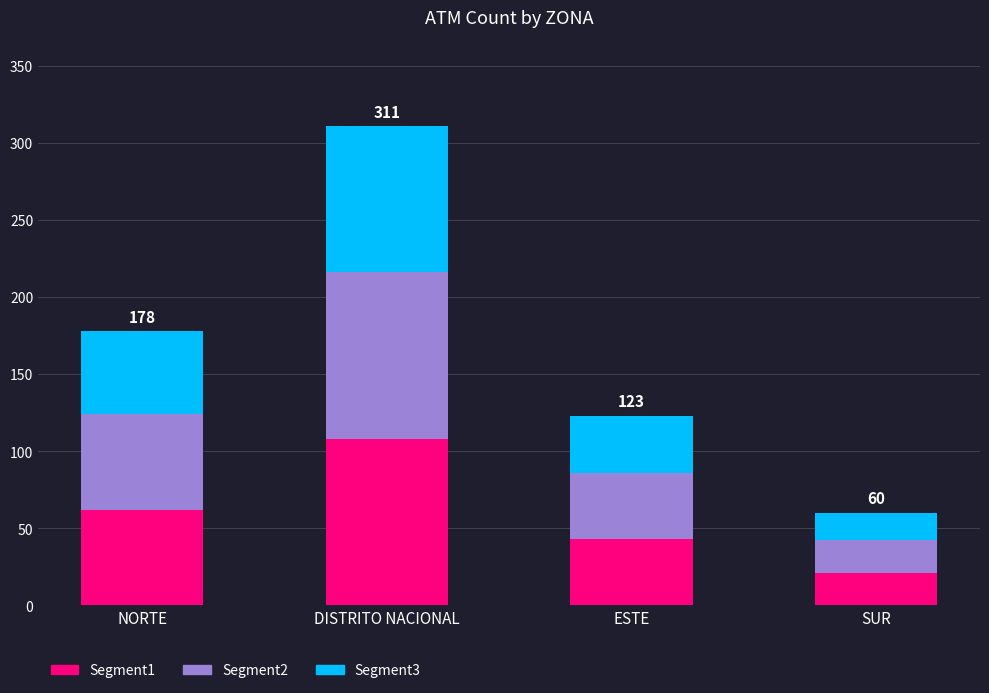

Are the bars grouped side by side (vs. stacked)?

No